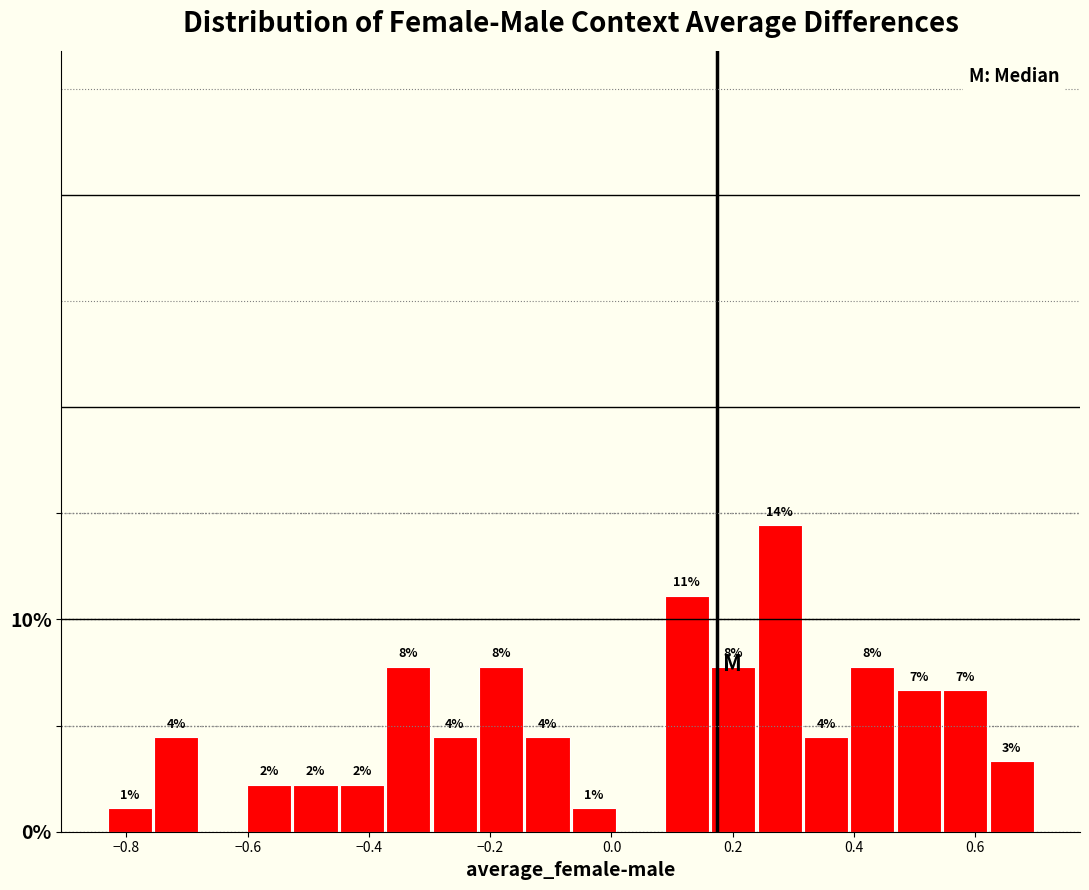

Read against the x-axis, roughly where is the centre of the tallest bar?

0.28